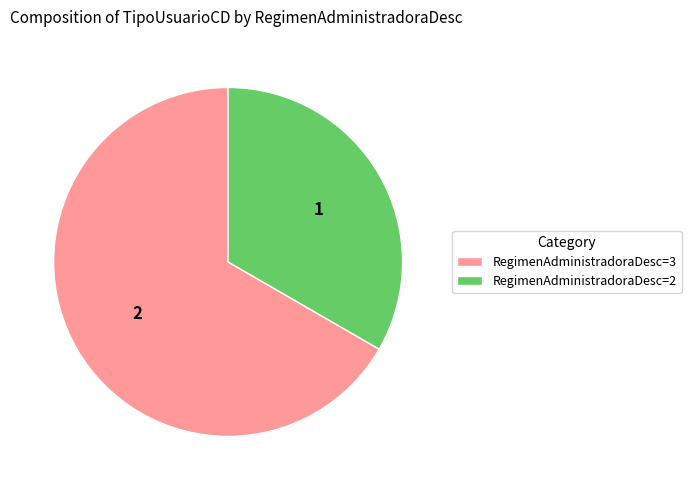

Which category has the smallest portion of the pie?

RegimenAdministradoraDesc=2